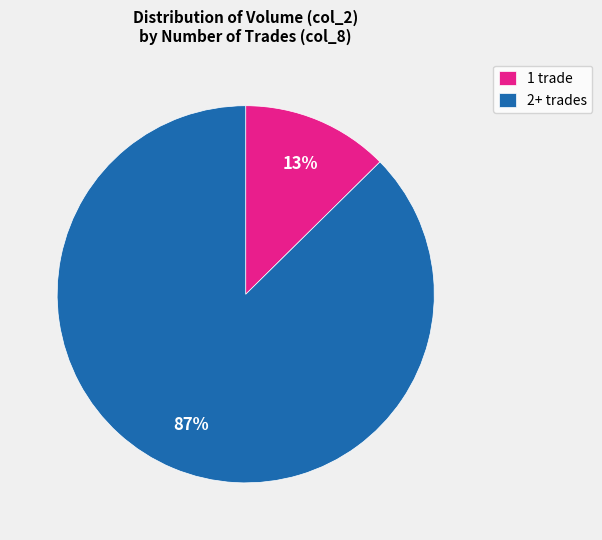

What percentage is the 2+ trades slice, to the nearest percent?

87%